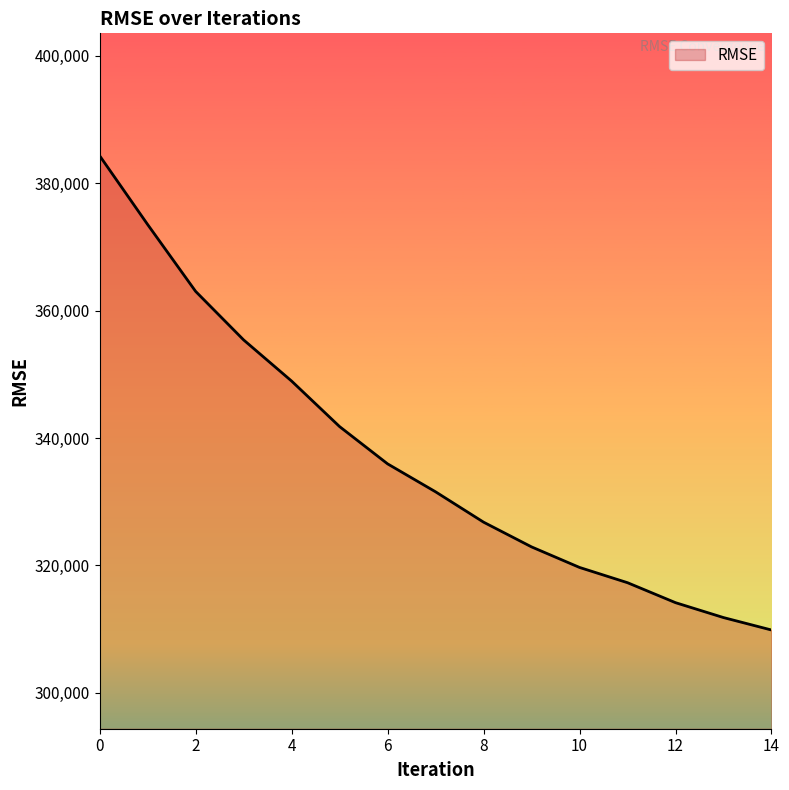

What is the greatest value displayed?

384302.0